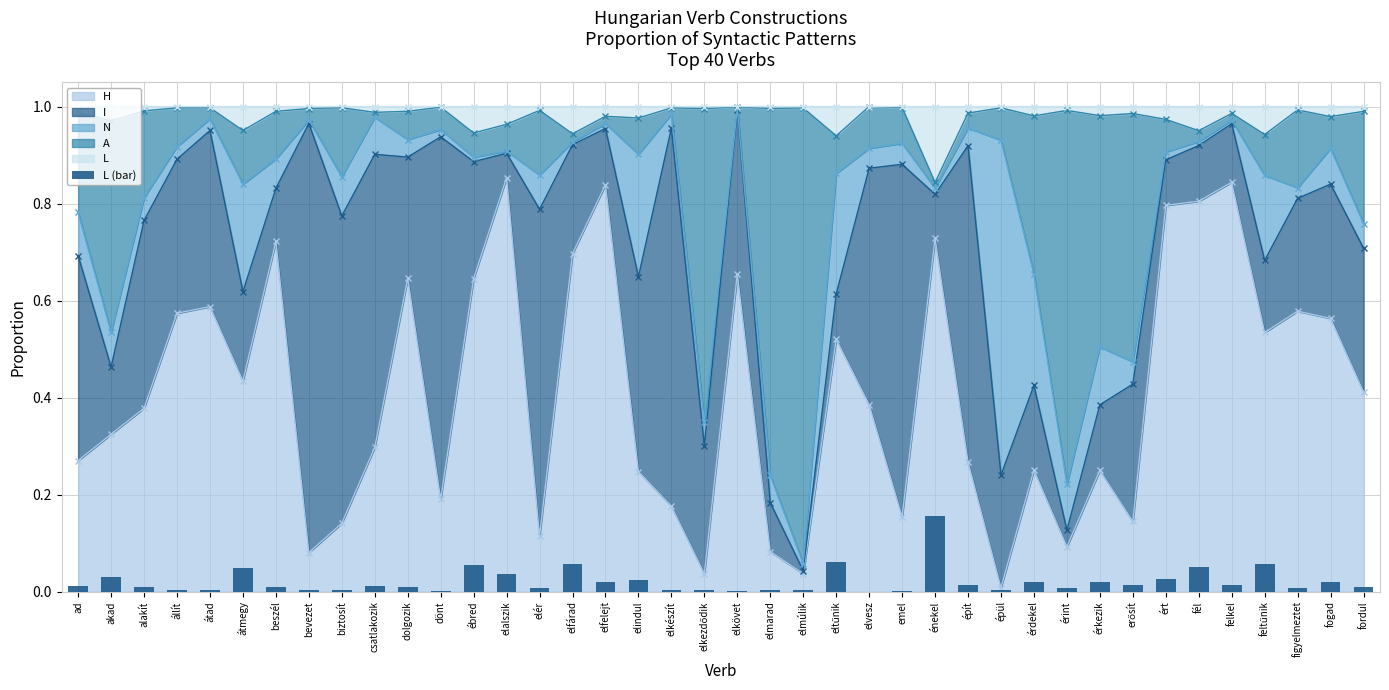

At which label is the value closest to 0?

elvesz